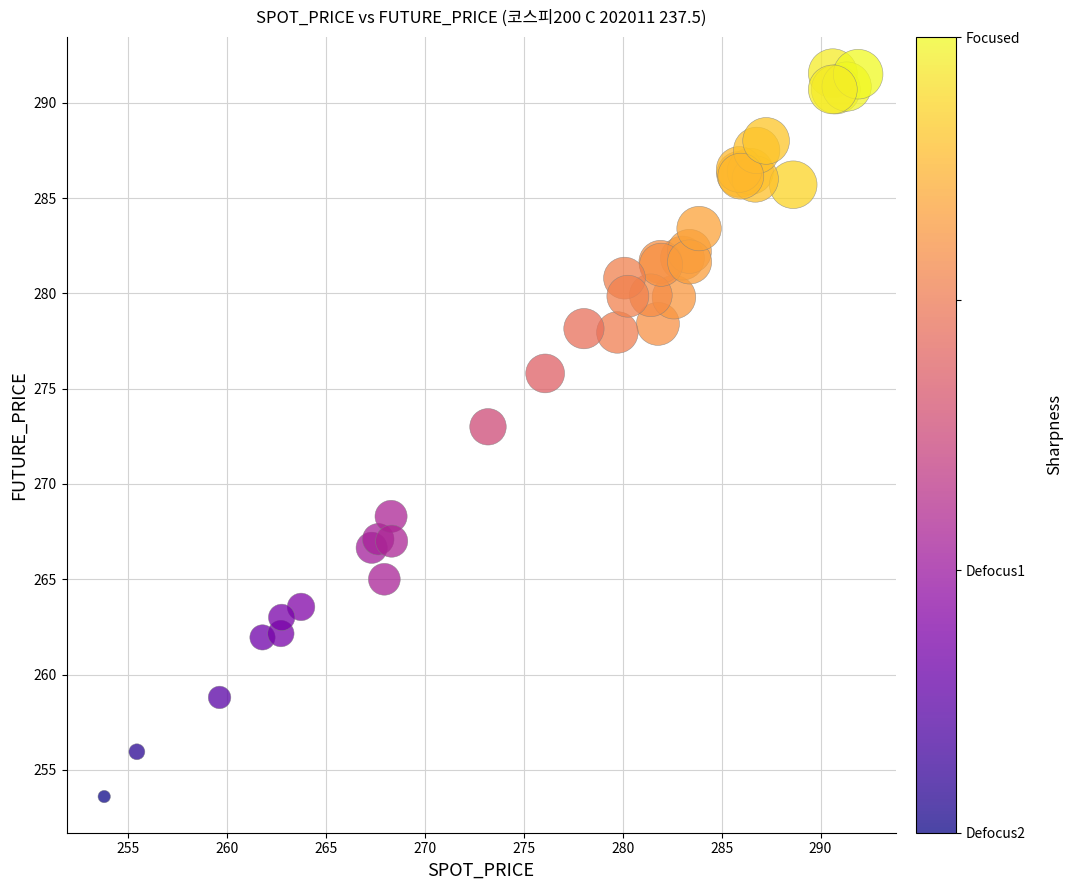

What Y value in the scatter plot is closest to 272?

273.0